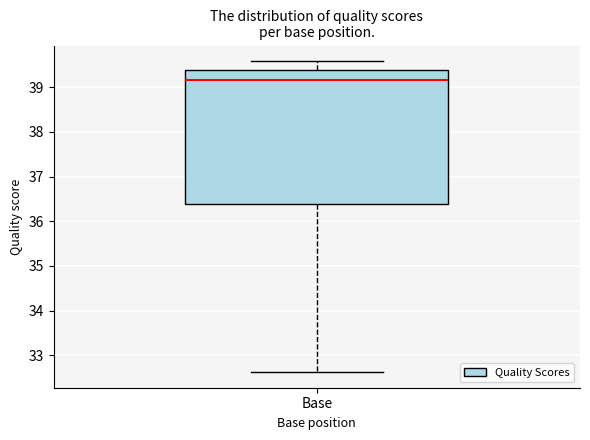

Read this box plot against the y-axis: the position of the median line, the range covered by the box, and the ends of both whiskers. The values are not printed on the chart, so give them approximately, as read against the axis.

median 39.1, box 36.4 to 39.4, whiskers 32.6 to 39.6